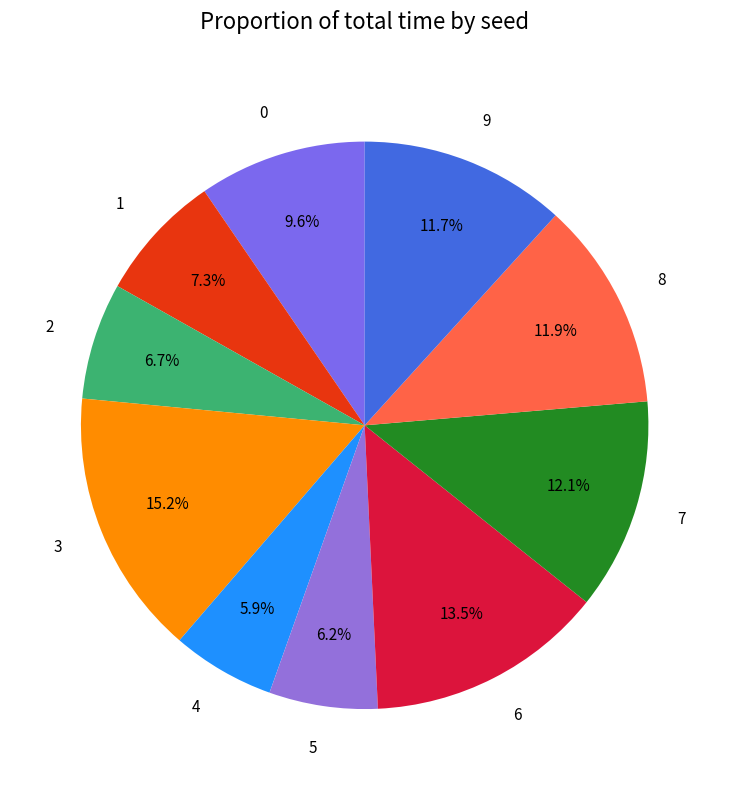

What is the largest slice in the pie chart?

3